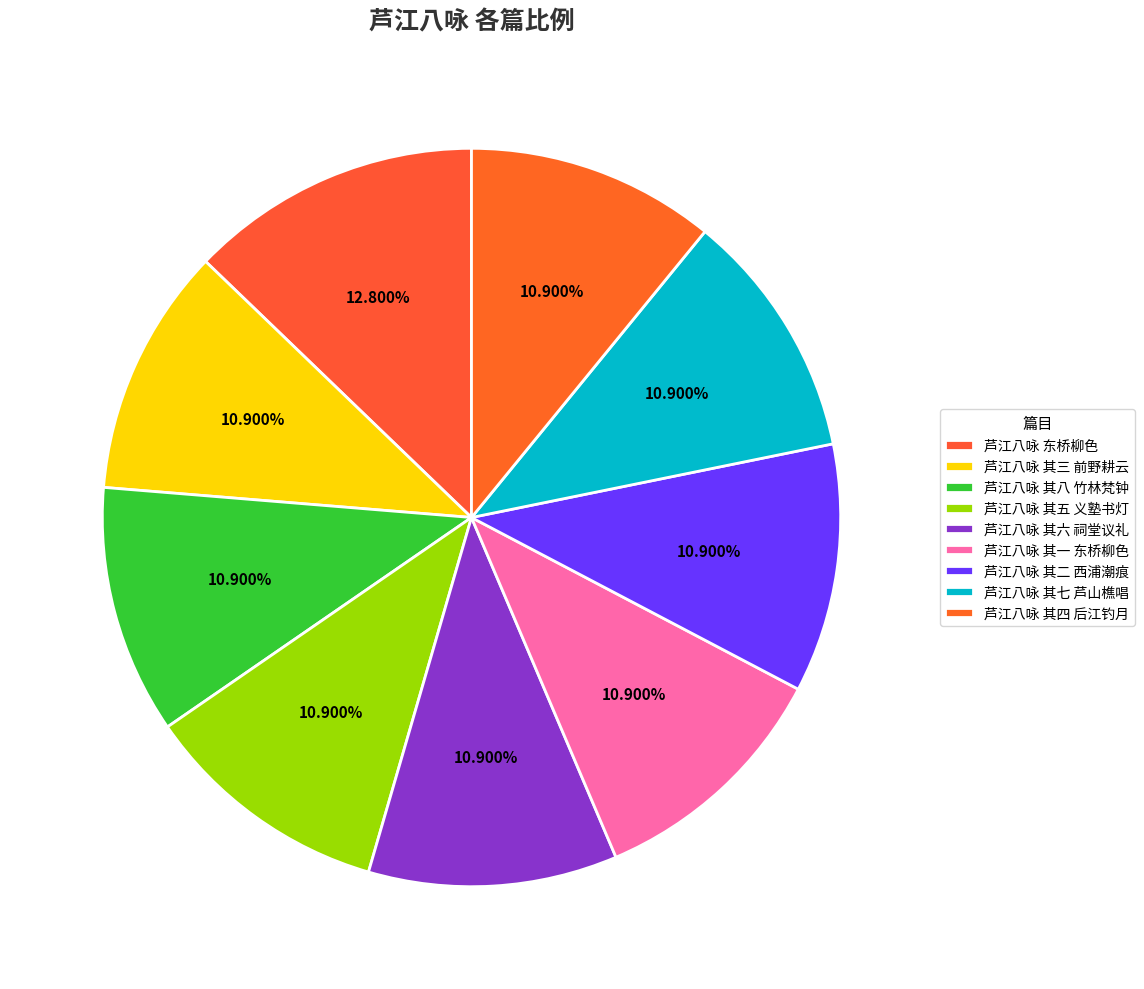

Which category has the smallest portion of the pie?

芦江八咏 其五 义塾书灯